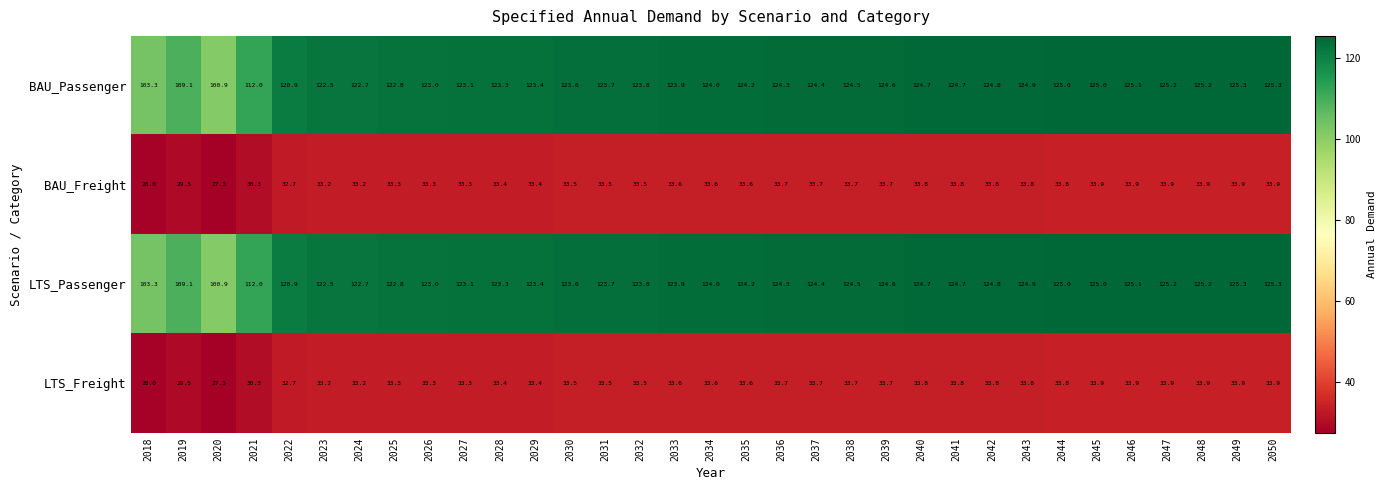

Where does the BAU_Freight series first go above 33?

2023